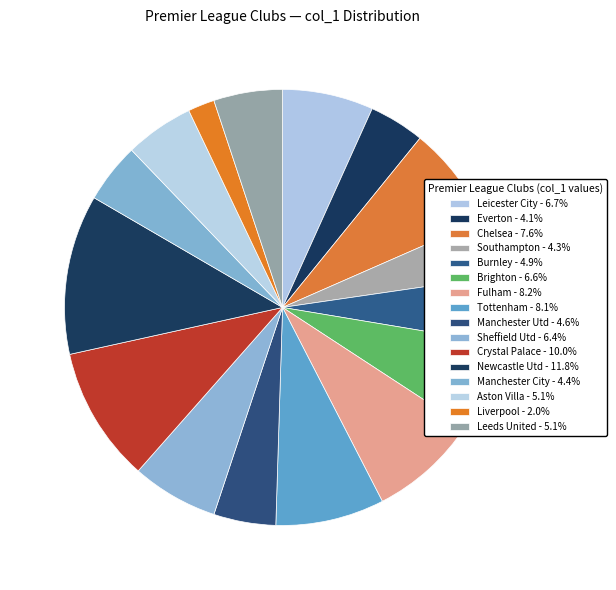

Does Manchester City represent more than half of the total?

No